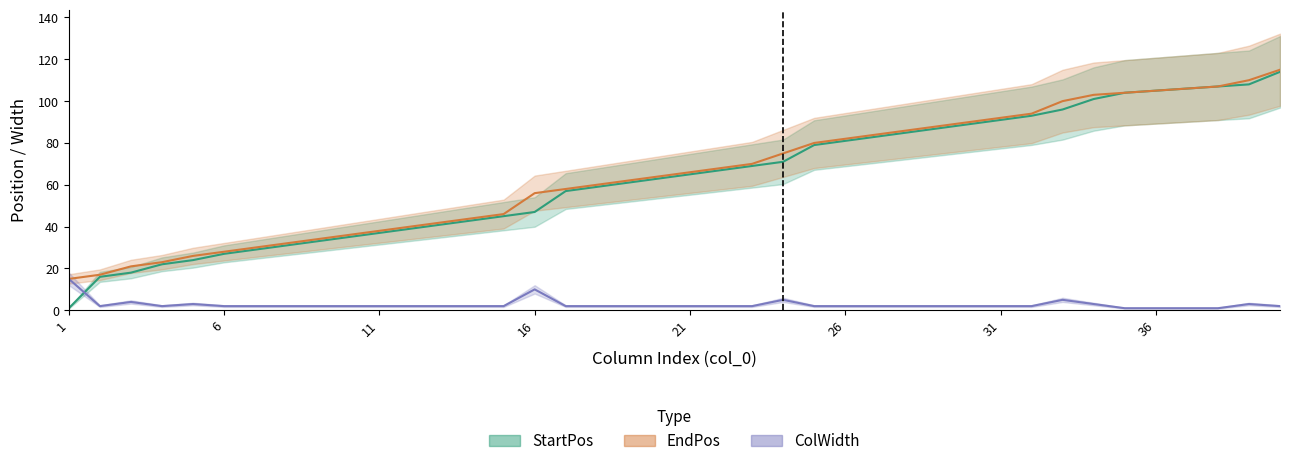

At which category is the sum across all series the highest?

40